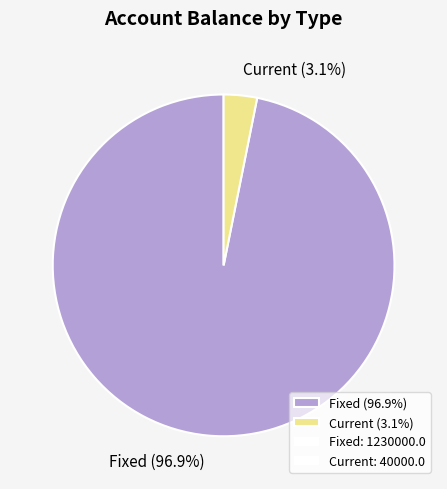

Do Current and Fixed together represent more than half of the pie?

Yes